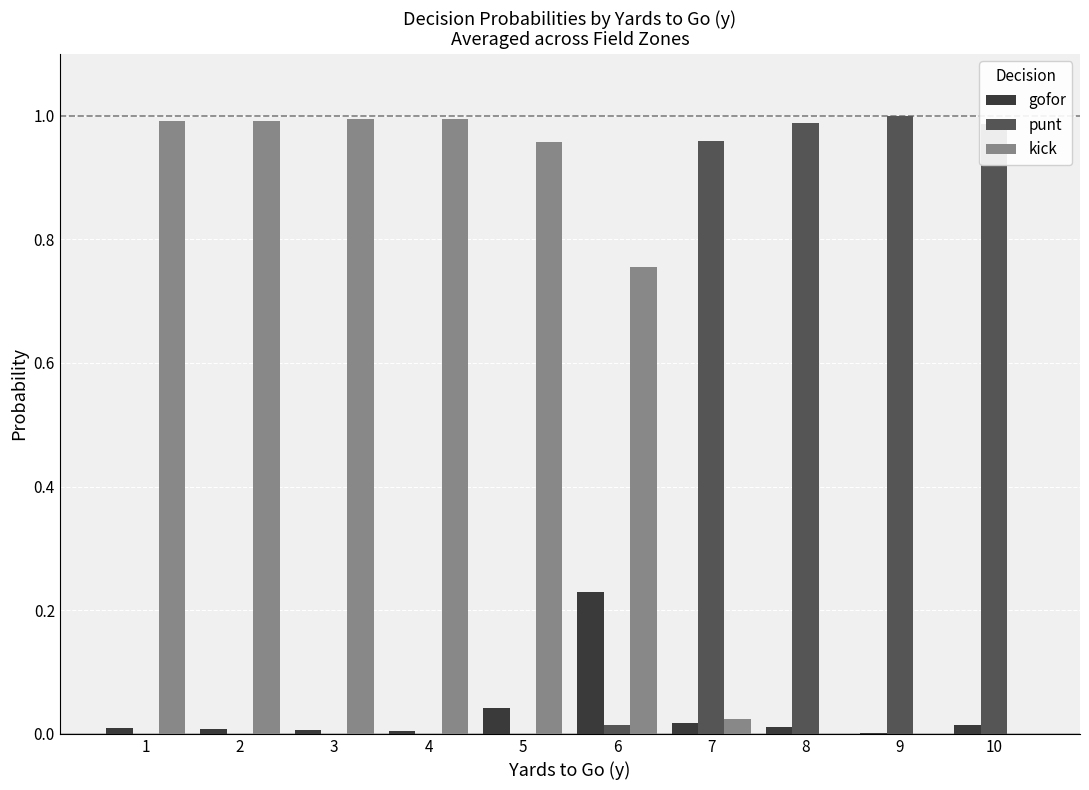

How many series are shown in this chart?

3